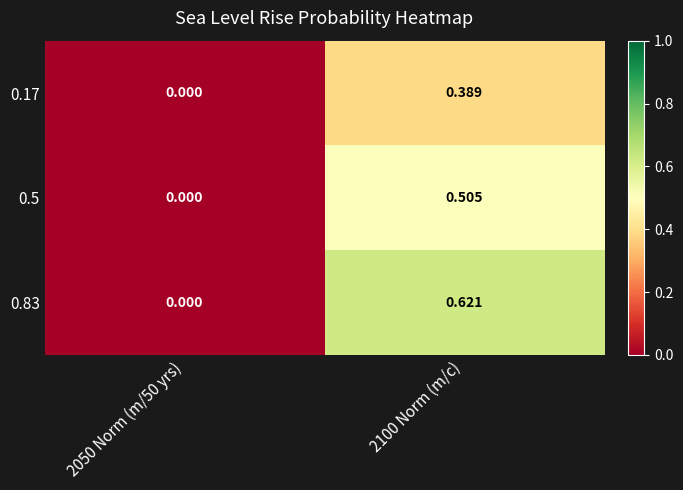

Is the value of 0.5 at 2100 Norm (m/c) greater than the value of 0.83 at 2050 Norm (m/50 yrs)?

Yes